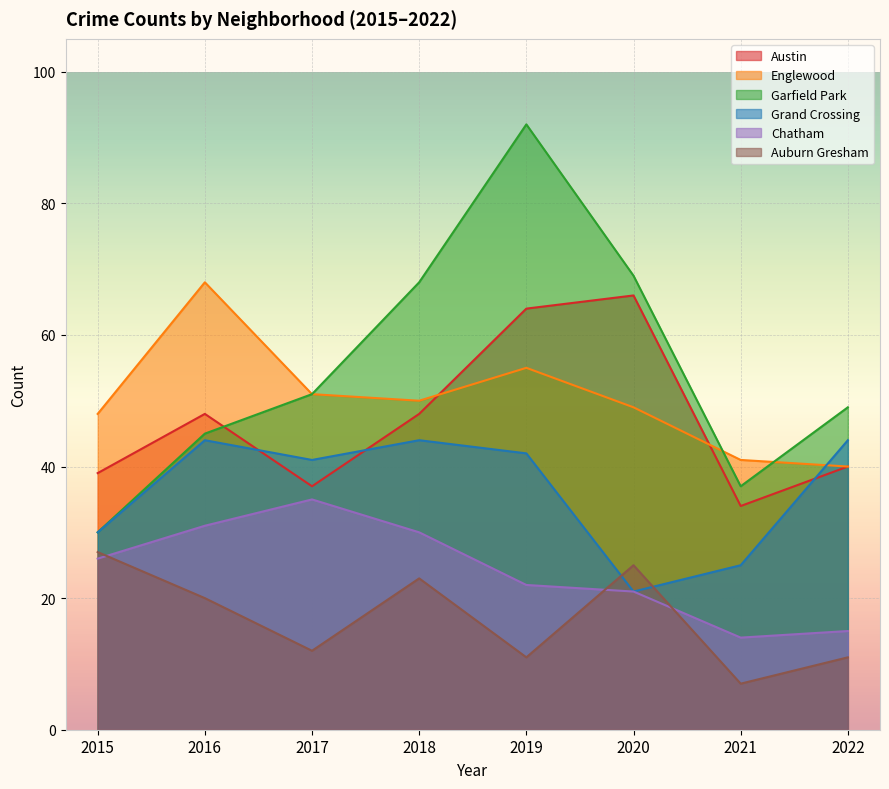

What is the difference between the Auburn Gresham values at 2015 and 2022?

16